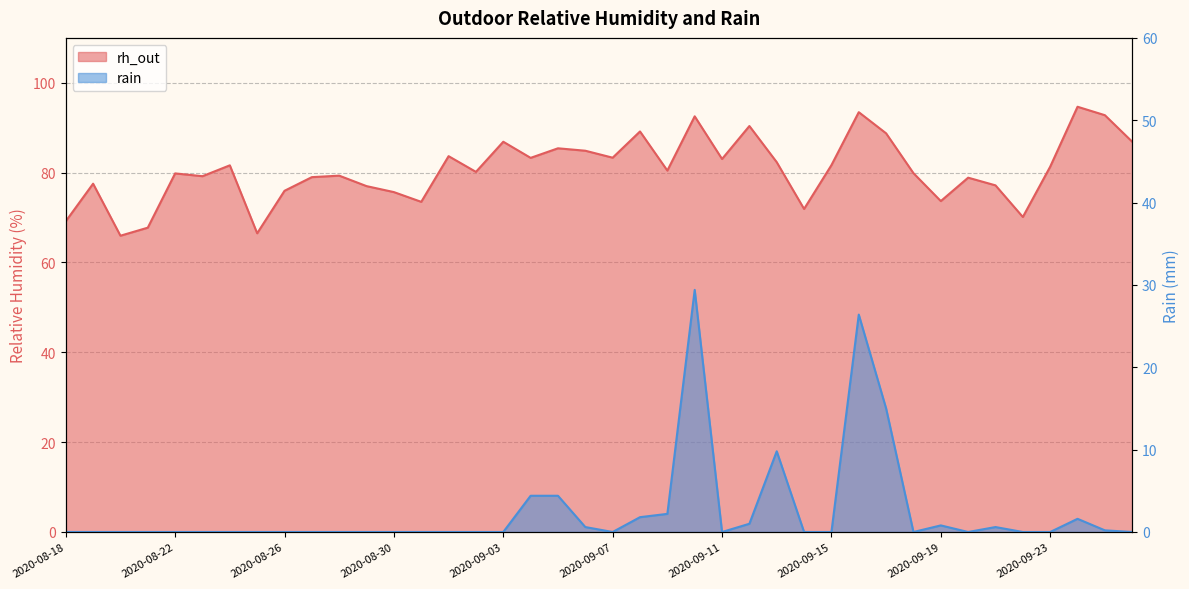

Reading left to right, what are all the values shown in this chart?

rh_out: 69.2	77.5	66.0	67.8	79.8	79.2	81.6	66.5	76.0	79.0	79.3	77.0	75.7	73.5	83.7	80.2	86.9	83.3	85.4	84.9	83.3	89.2	80.5	92.5	83.0	90.4	82.3	71.9	81.7	93.5	88.8	79.9	73.7	78.9	77.2	70.1	81.3	94.7	92.8	86.9
rain: 0.0	0.0	0.0	0.0	0.0	0.0	0.0	0.0	0.0	0.0	0.0	0.0	0.0	0.0	0.0	0.0	0.0	4.4	4.4	0.6	0.0	1.8	2.2	29.4	0.0	1.0	9.8	0.0	0.0	26.4	15.0	0.0	0.8	0.0	0.6	0.0	0.0	1.6	0.2	0.0